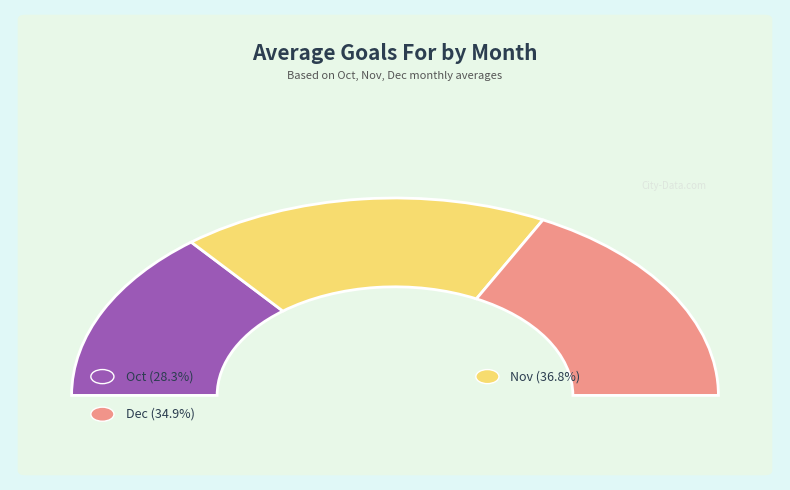

To the nearest percent, what is the difference between the Oct and Dec slice percentages?

7%